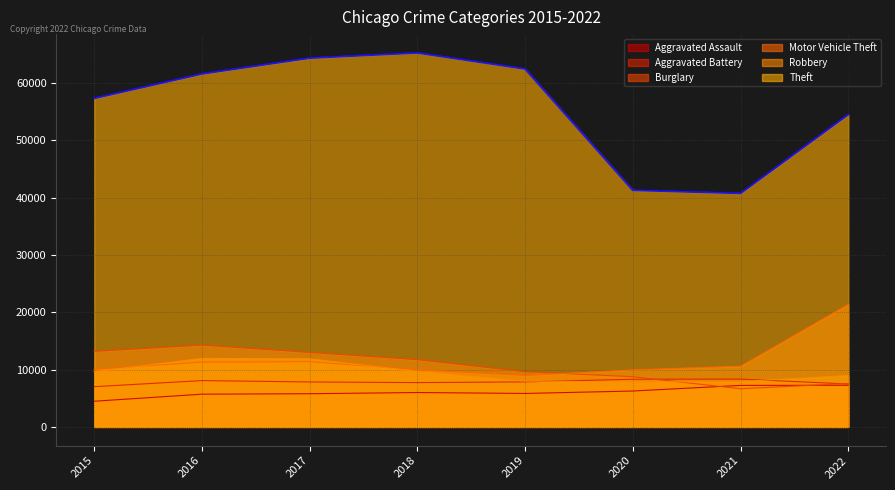

List the labels in order of Theft value, largest first.

2018, 2017, 2019, 2016, 2015, 2022, 2020, 2021